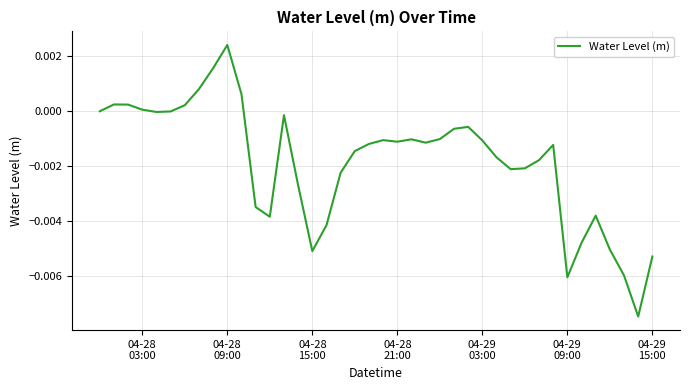

How many lines are shown in the chart?

1